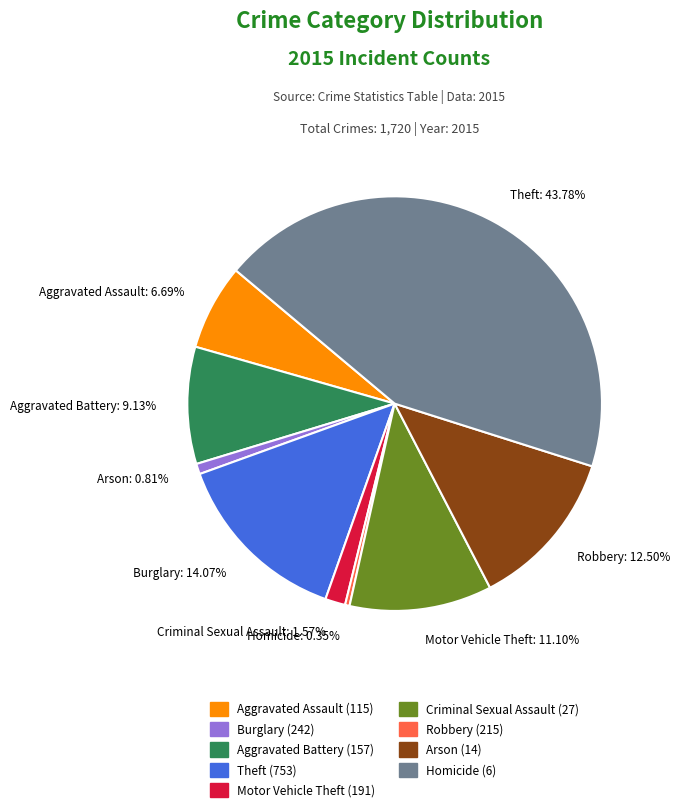

To the nearest percent, what is the difference between the Criminal Sexual Assault and Homicide slice percentages?

1%